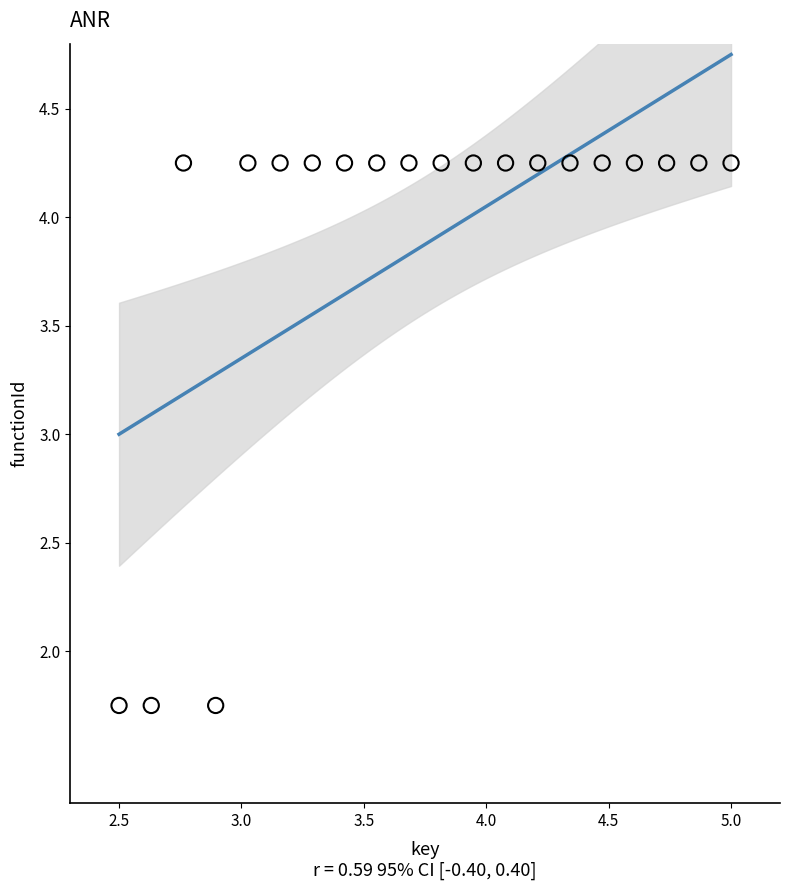

What is the range of X values (max minus min)?

2.5